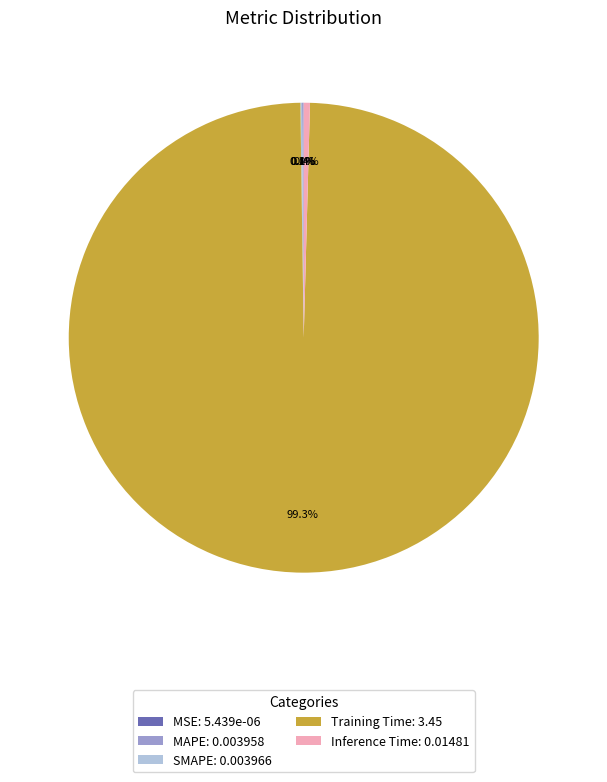

Combined, do Training Time: 3.45 and Inference Time: 0.01481 account for over 50%?

Yes